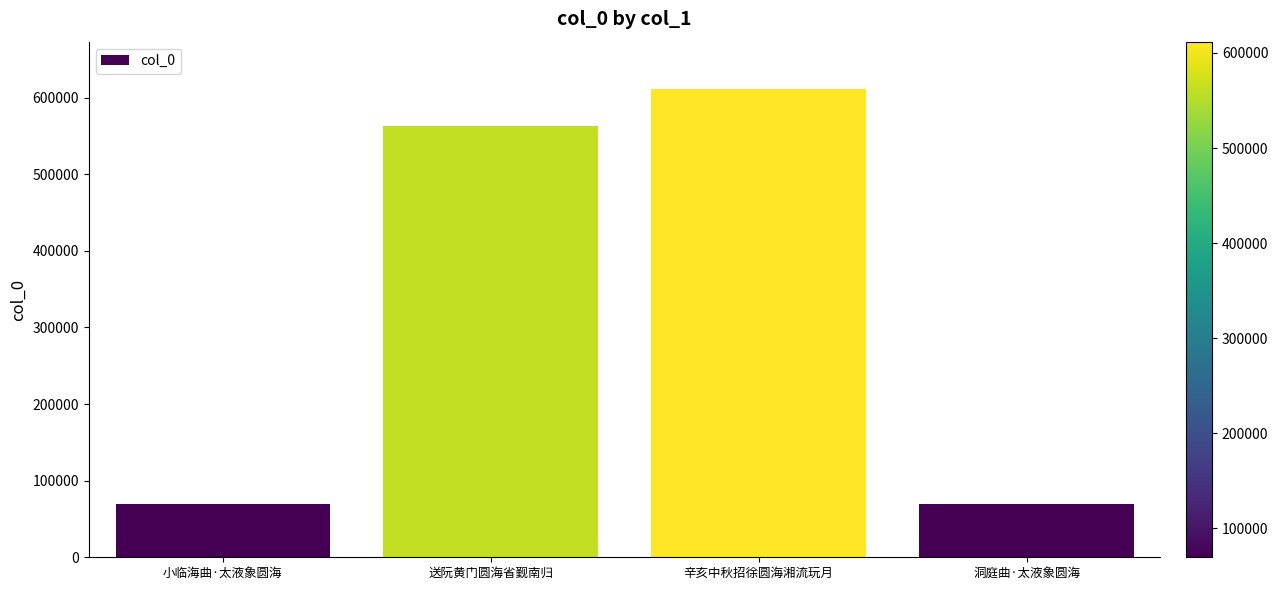

Does the chart contain any negative values?

No